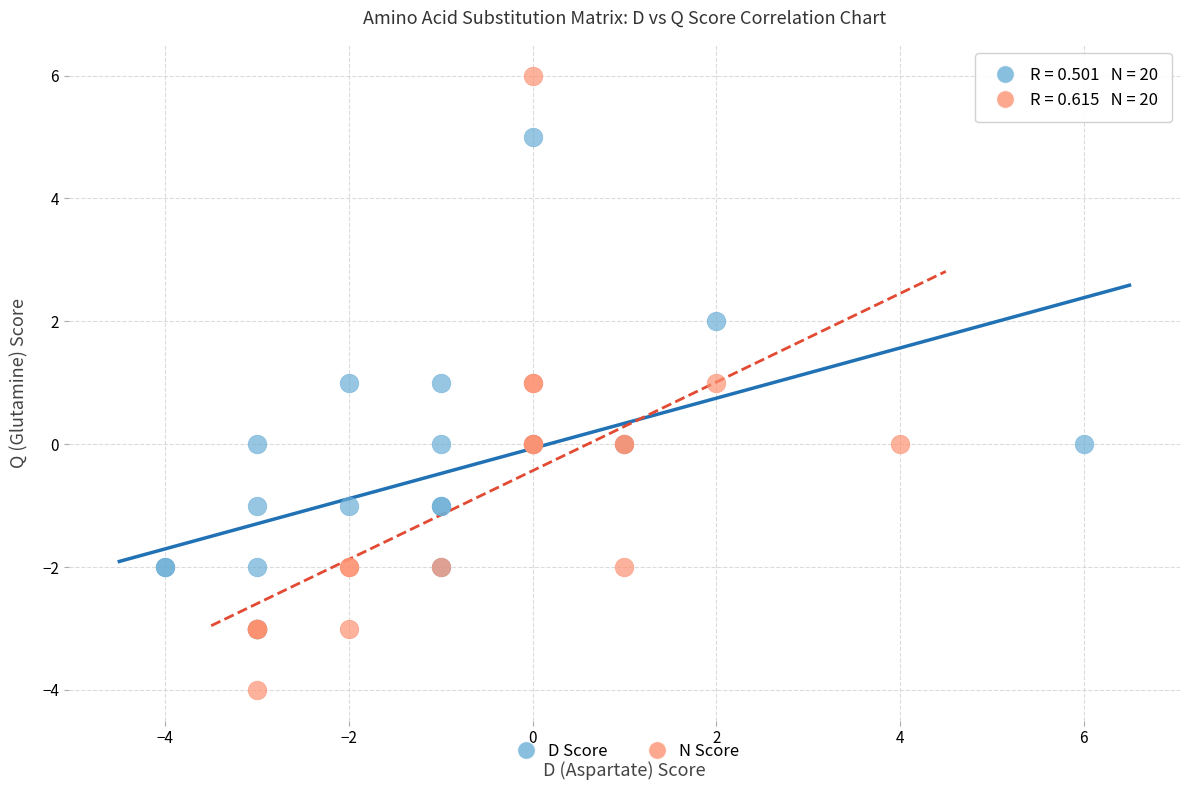

Which series has the largest Y range (max minus min)?

N Score